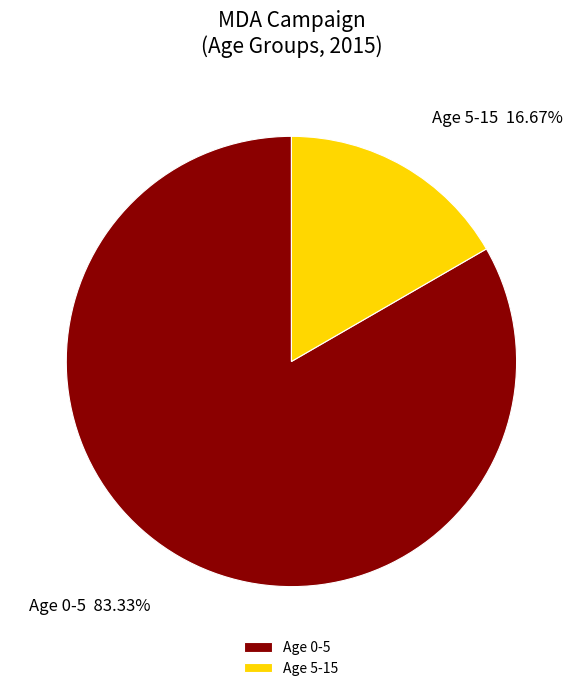

Rank the categories by value from highest to lowest.

Age 0-5, Age 5-15